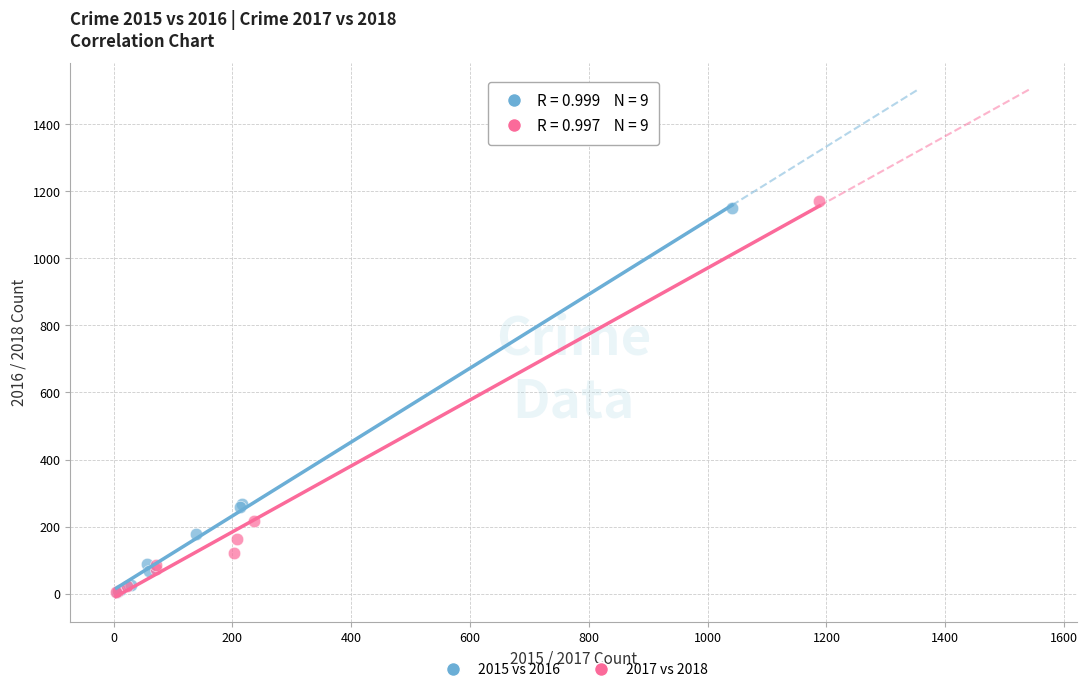

What are all the series names shown in the legend?

2015 vs 2016, 2017 vs 2018